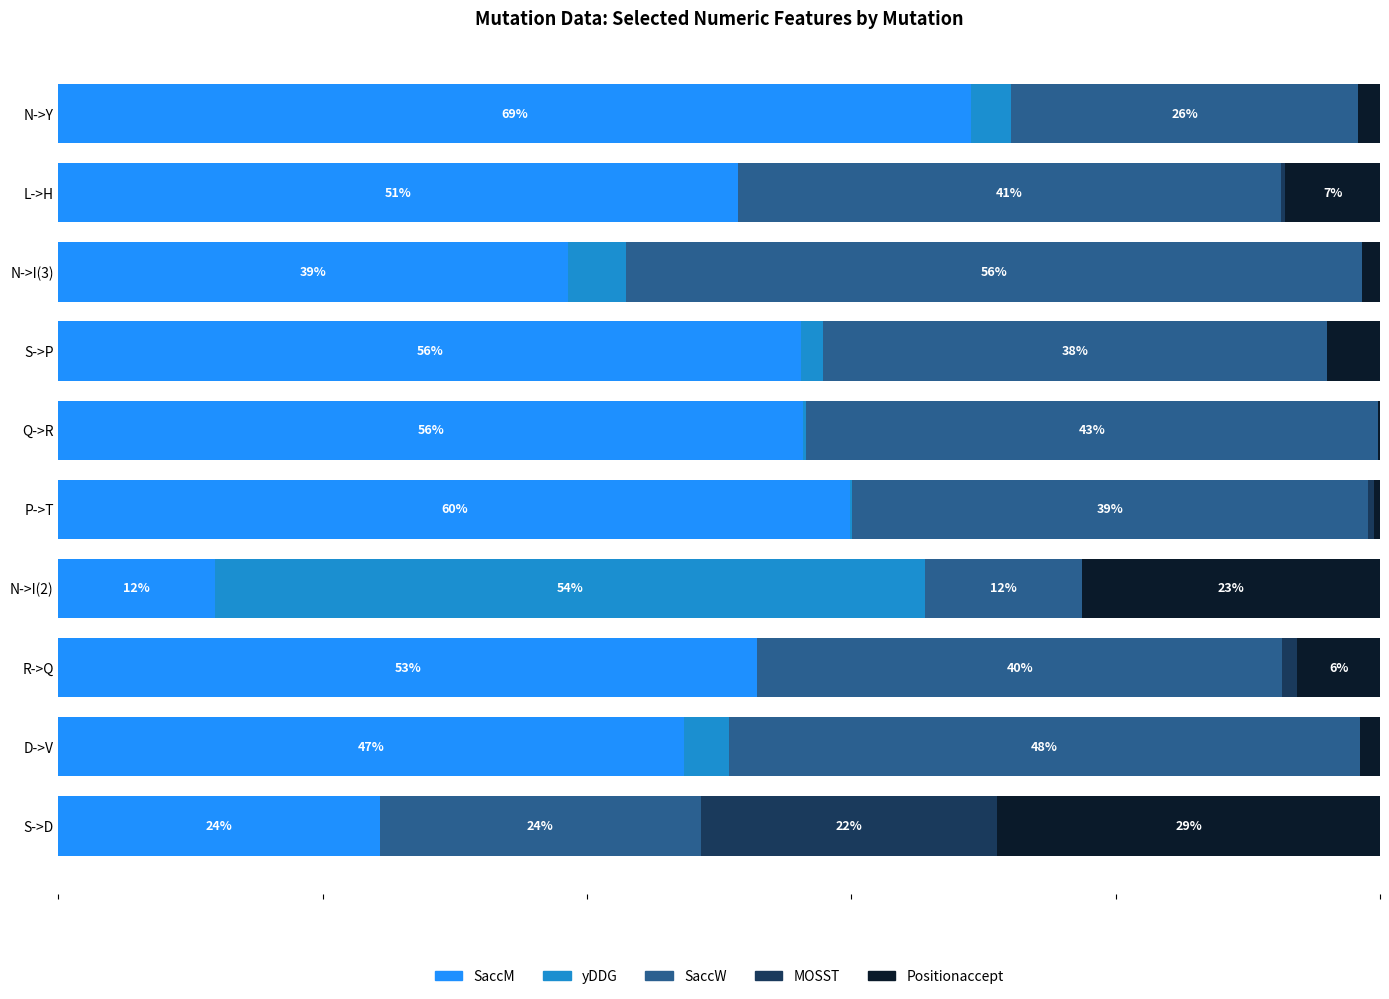

What are all the series names shown in the legend?

SaccM, yDDG, SaccW, MOSST, Positionaccept